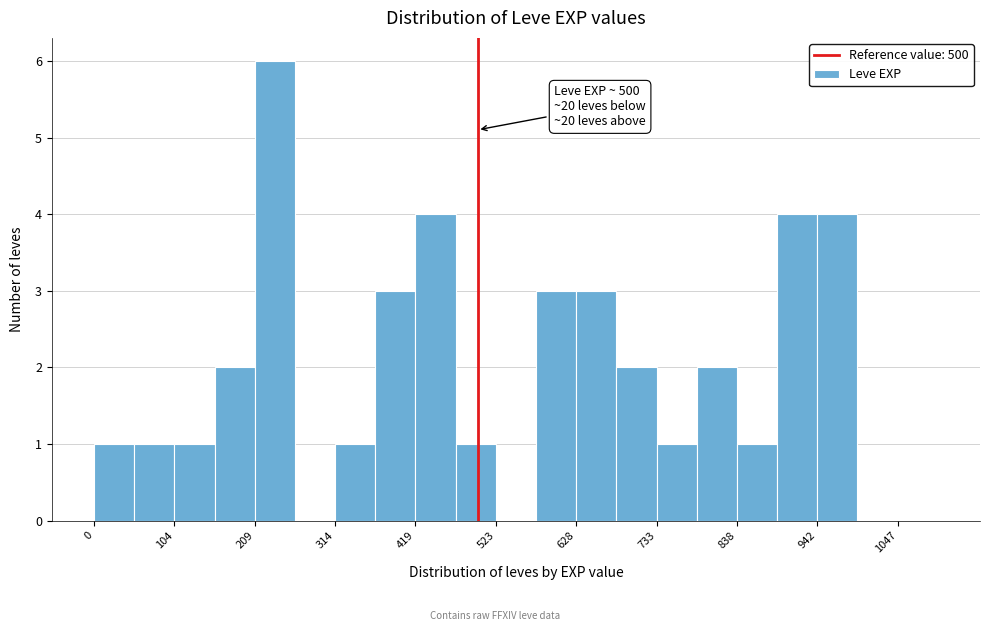

Around what value on the x-axis is the tallest bar? Give the approximate position of its centre, as read against the axis.

240